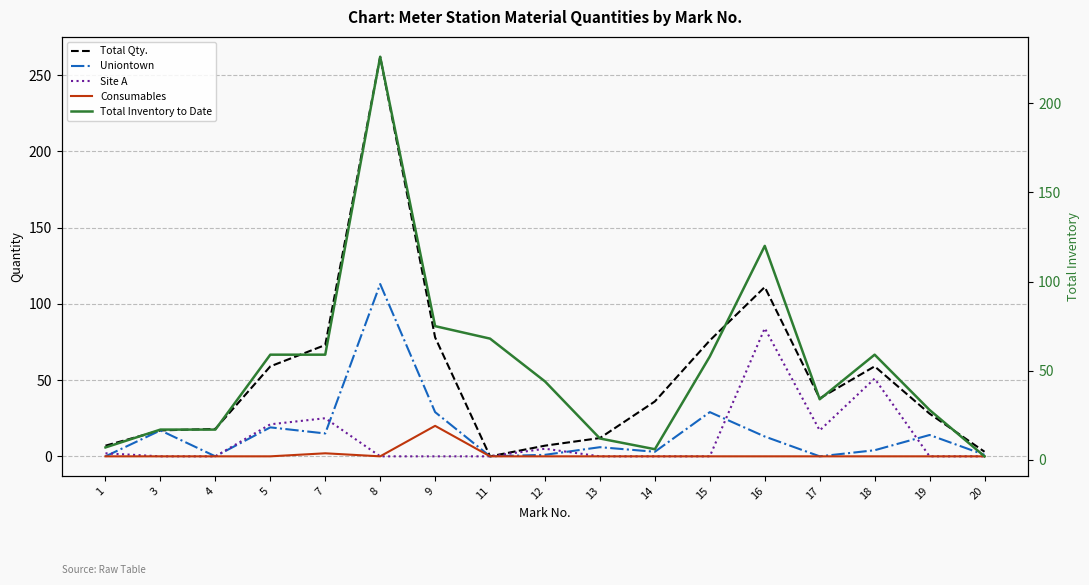

True or false: Uniontown and Total Qty. intersect in this chart.

False